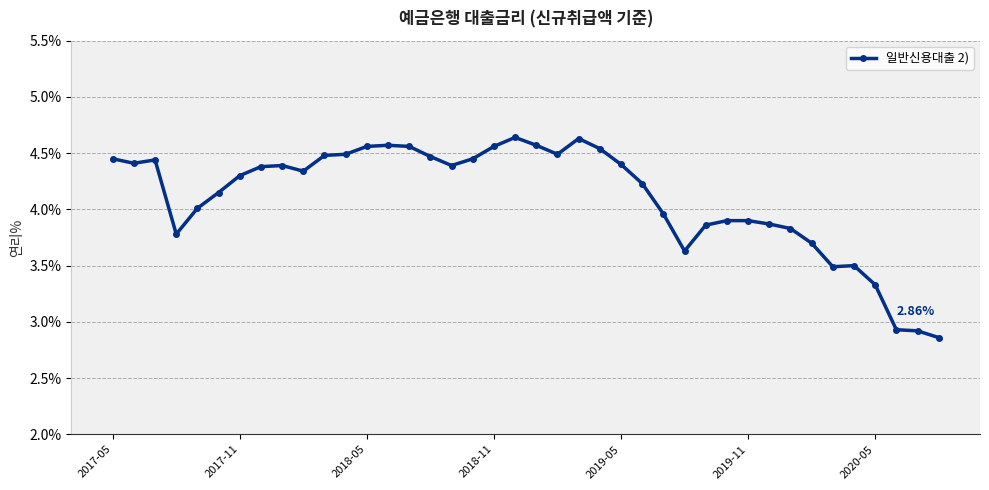

True or false: there are more than 0 points higher than both neighbors.

True